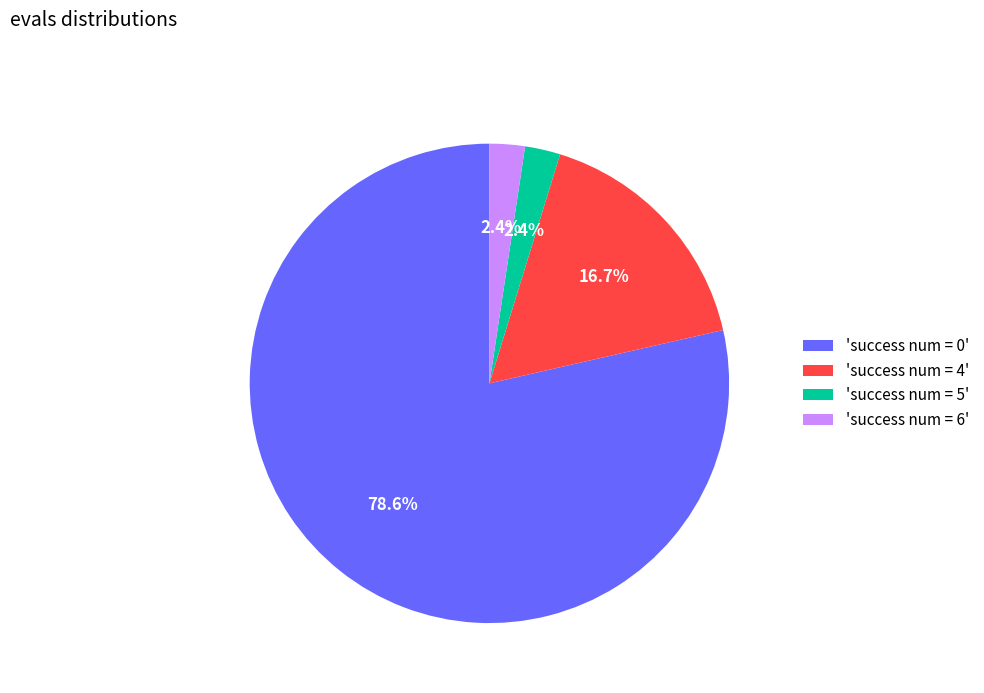

Which has a higher value, 'success num = 6' or 'success num = 0'?

'success num = 0'